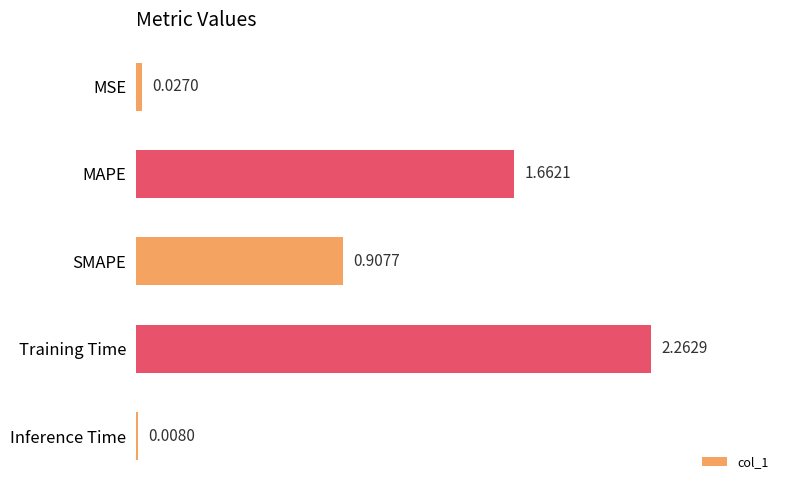

What is the sum of all values?

4.9